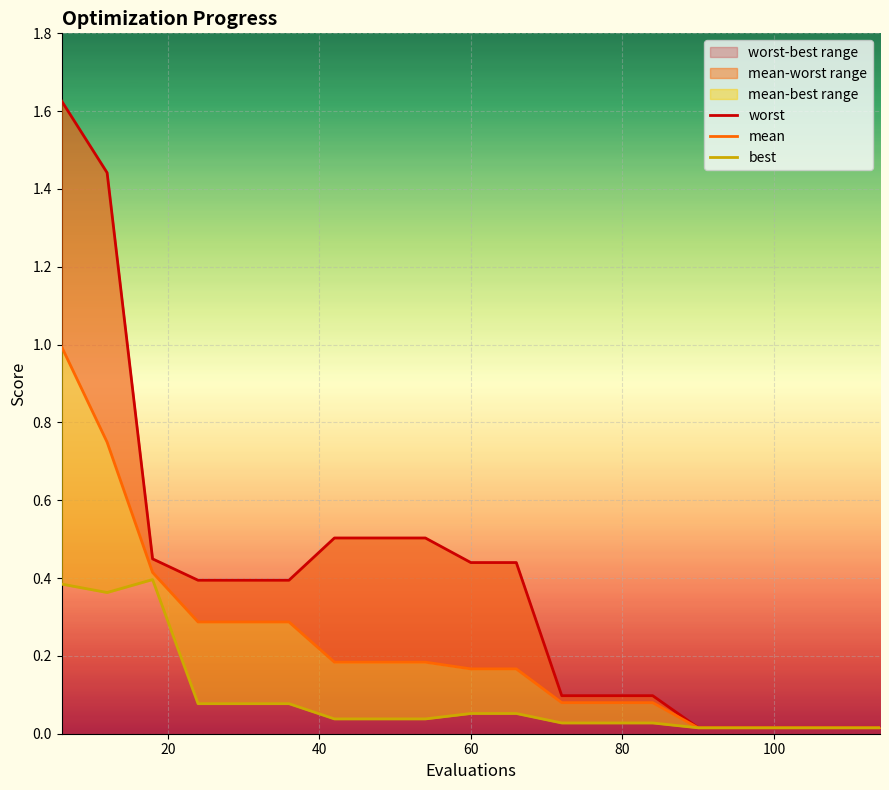

Is the value of best at 9 greater than the value of mean at 16?

Yes